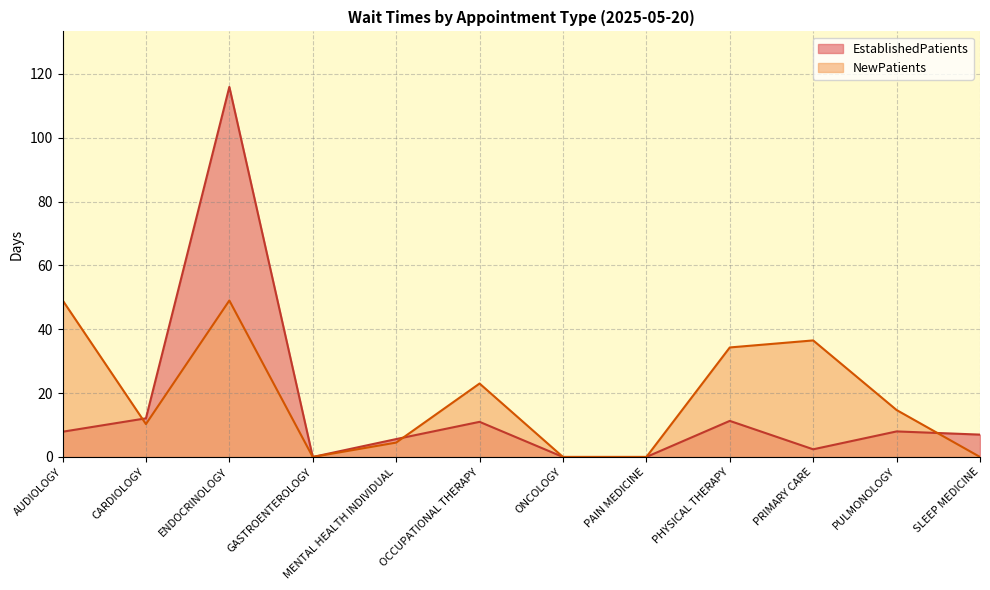

Rank the series at PHYSICAL THERAPY from lowest to highest value.

EstablishedPatients, NewPatients